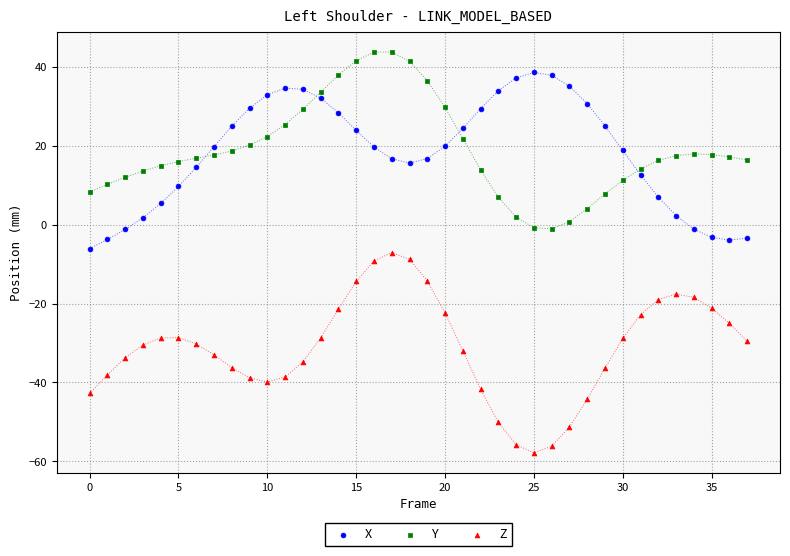

Which series reaches the minimum Y coordinate?

Z